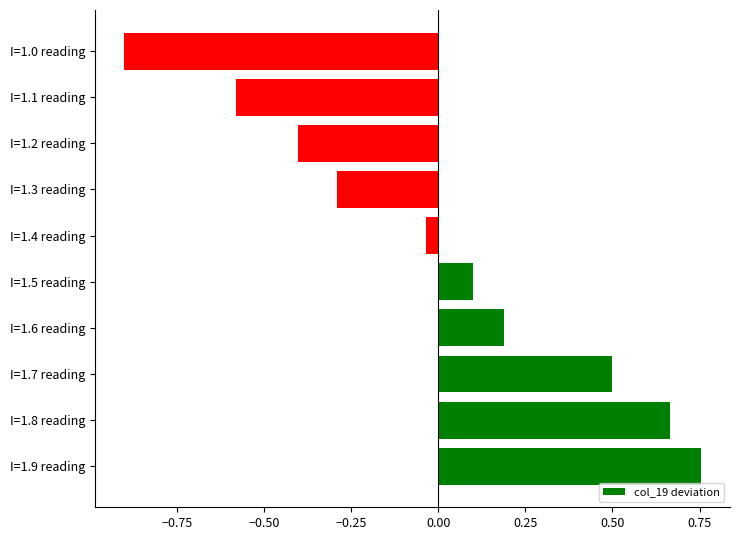

Read the value at I=1.2 reading.

-0.4